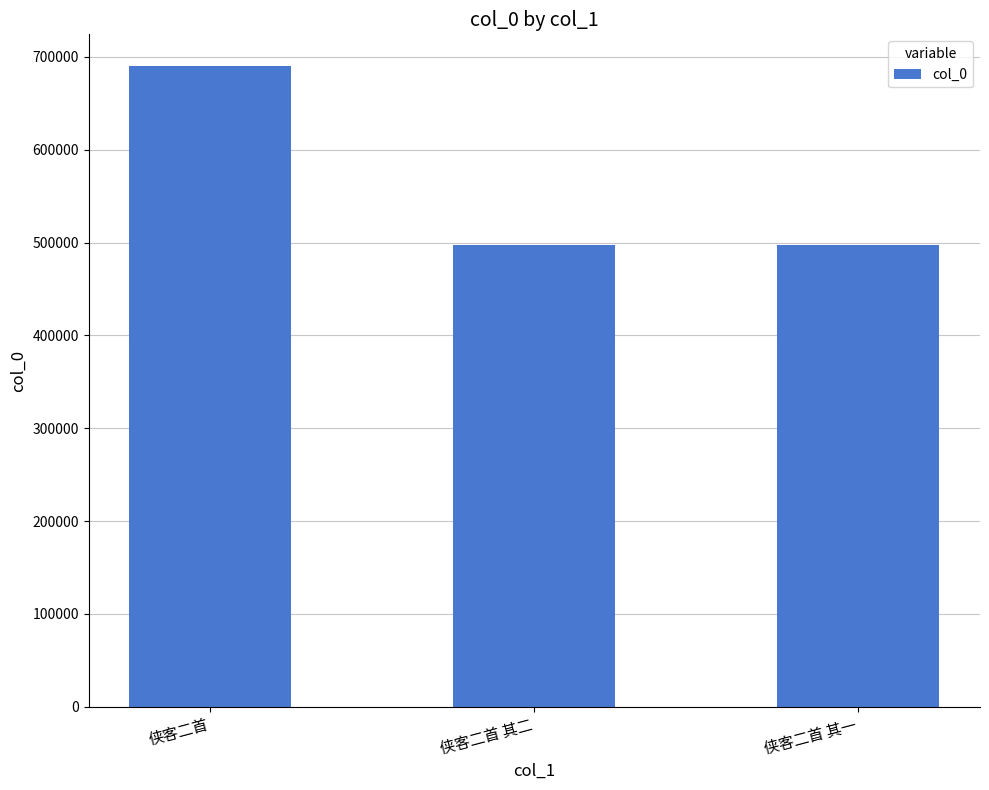

Are the bars grouped side by side (vs. stacked)?

No